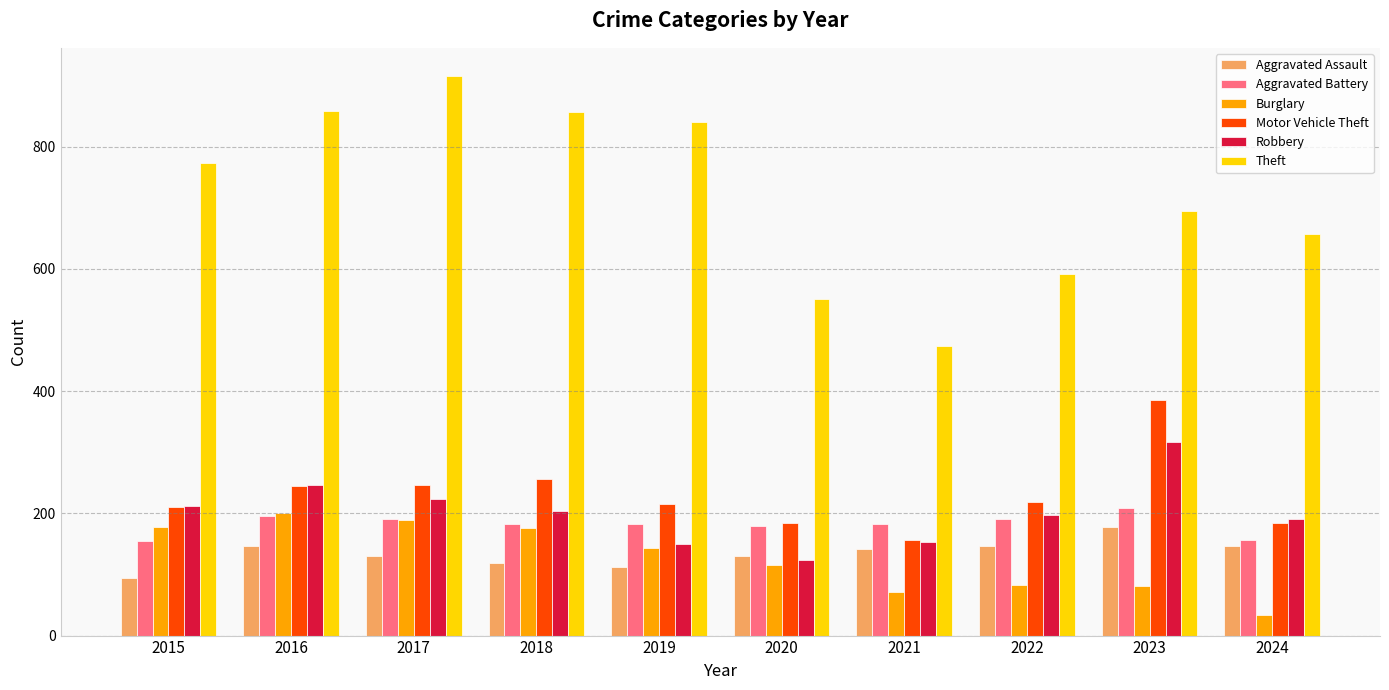

The Burglary series shows 81 at 2023. True or false?

True